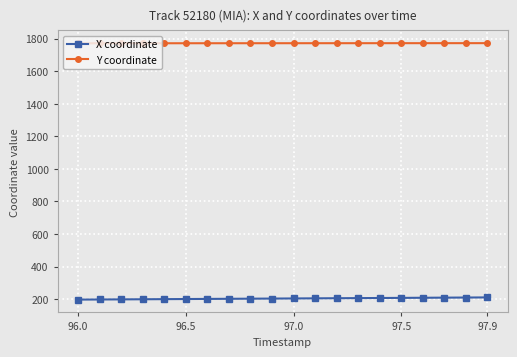

Which series has the largest total across all categories?

Y coordinate